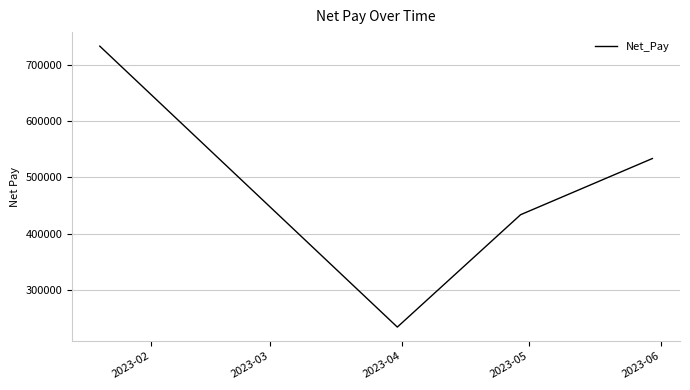

What is the maximum value shown in the chart?

733710.2